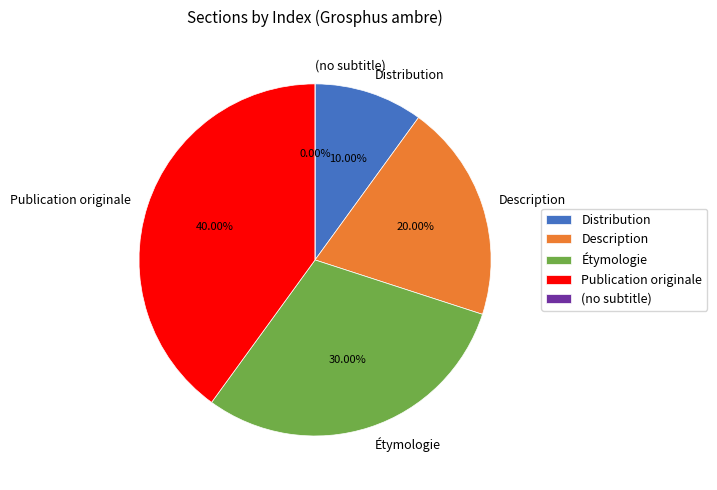

Is it true that Description is 20% of the pie?

True